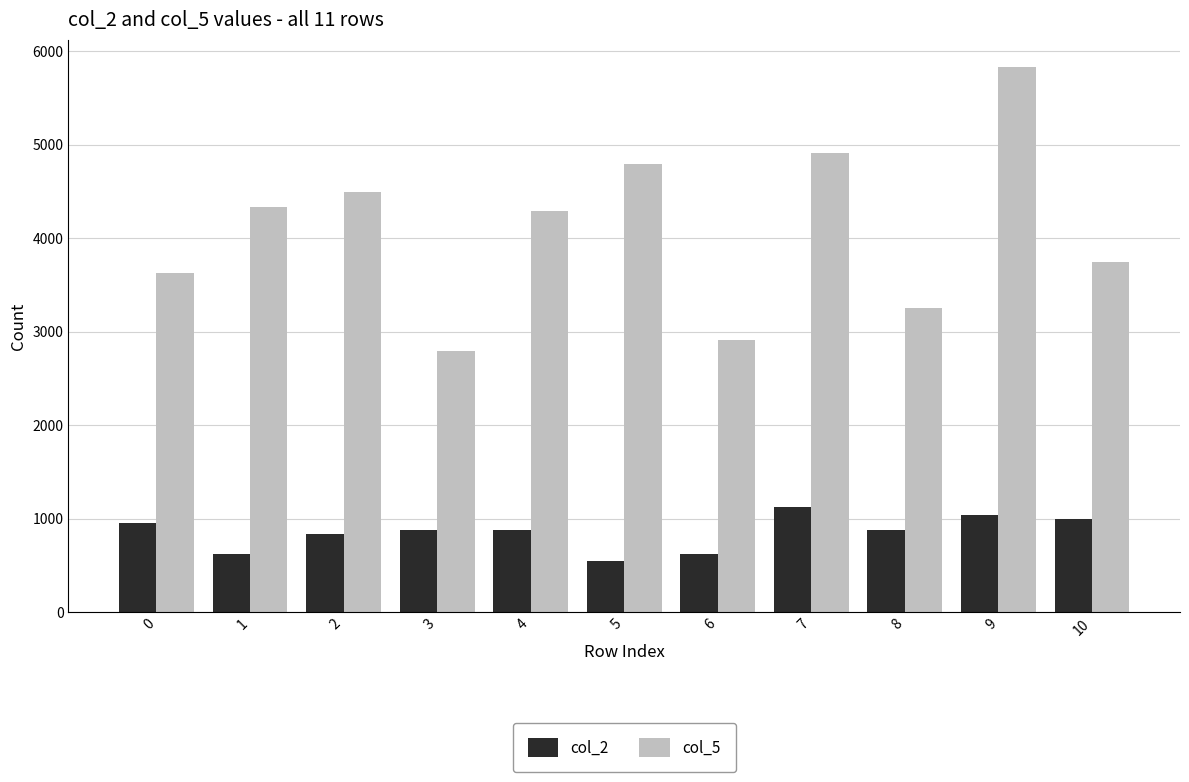

At how many categories does at least one series exceed 955?

11